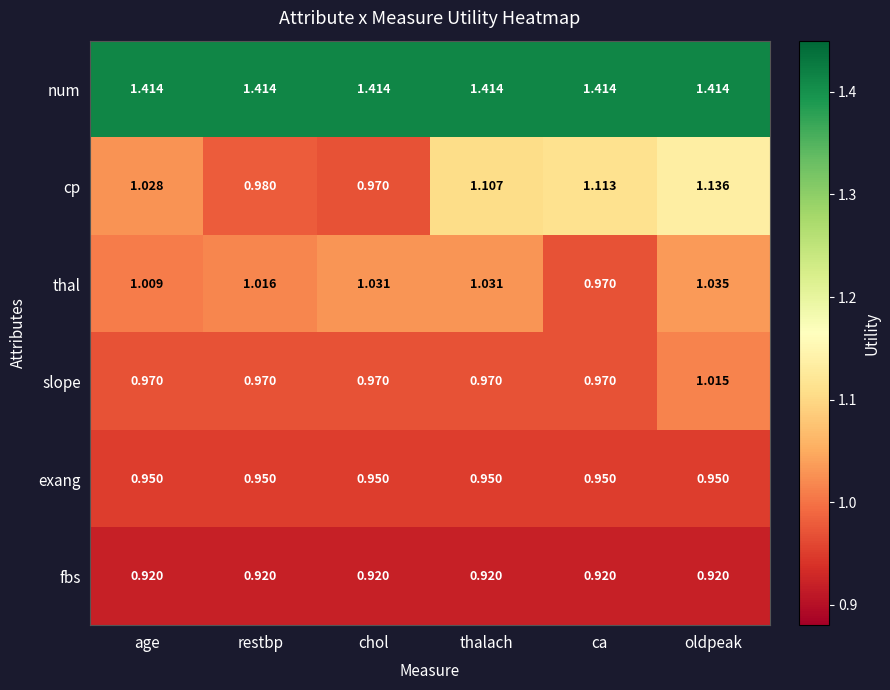

Which series has the largest total across all categories?

num